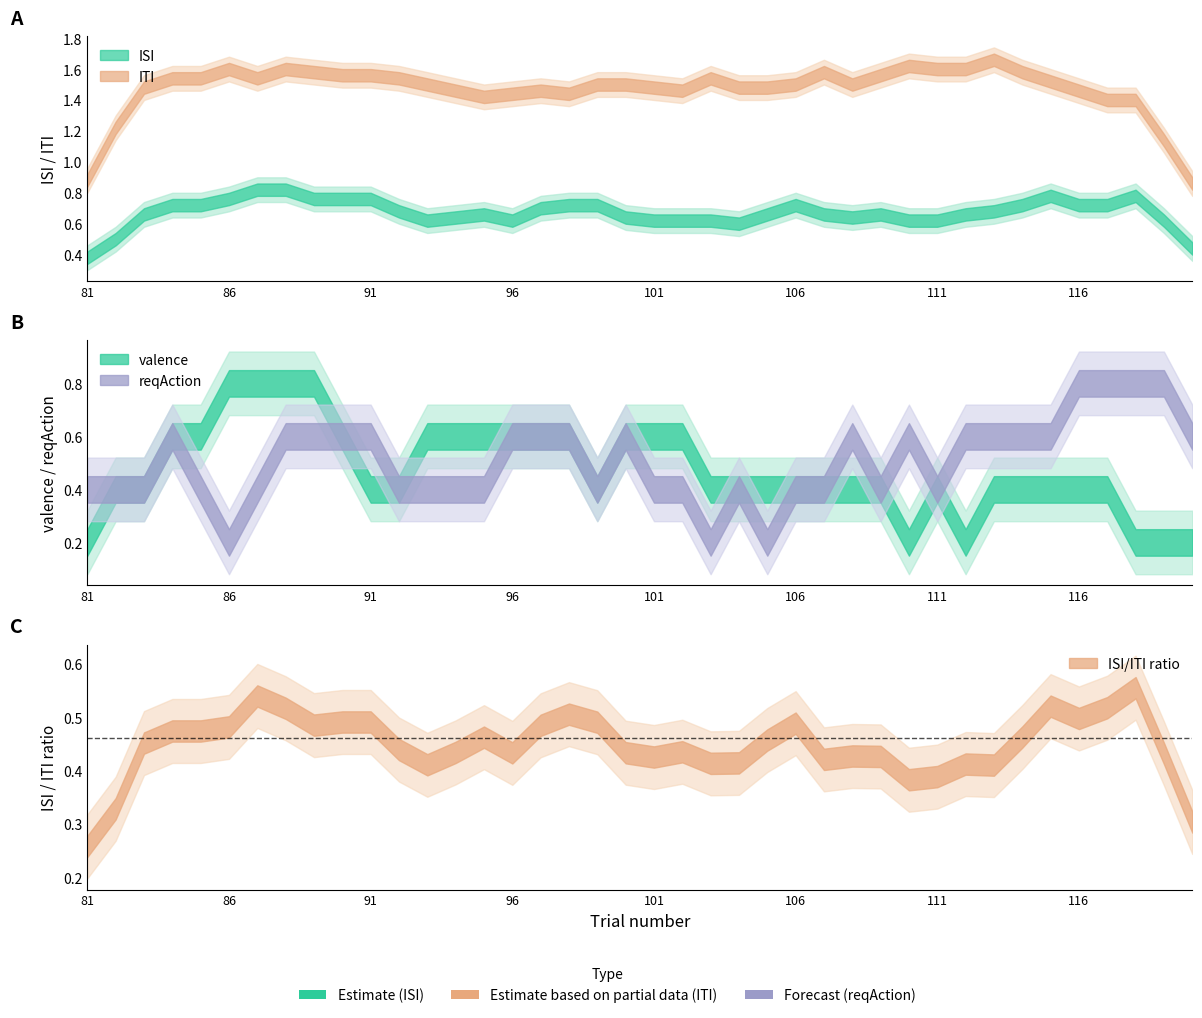

What is the difference between the highest and lowest values at 89?

0.5